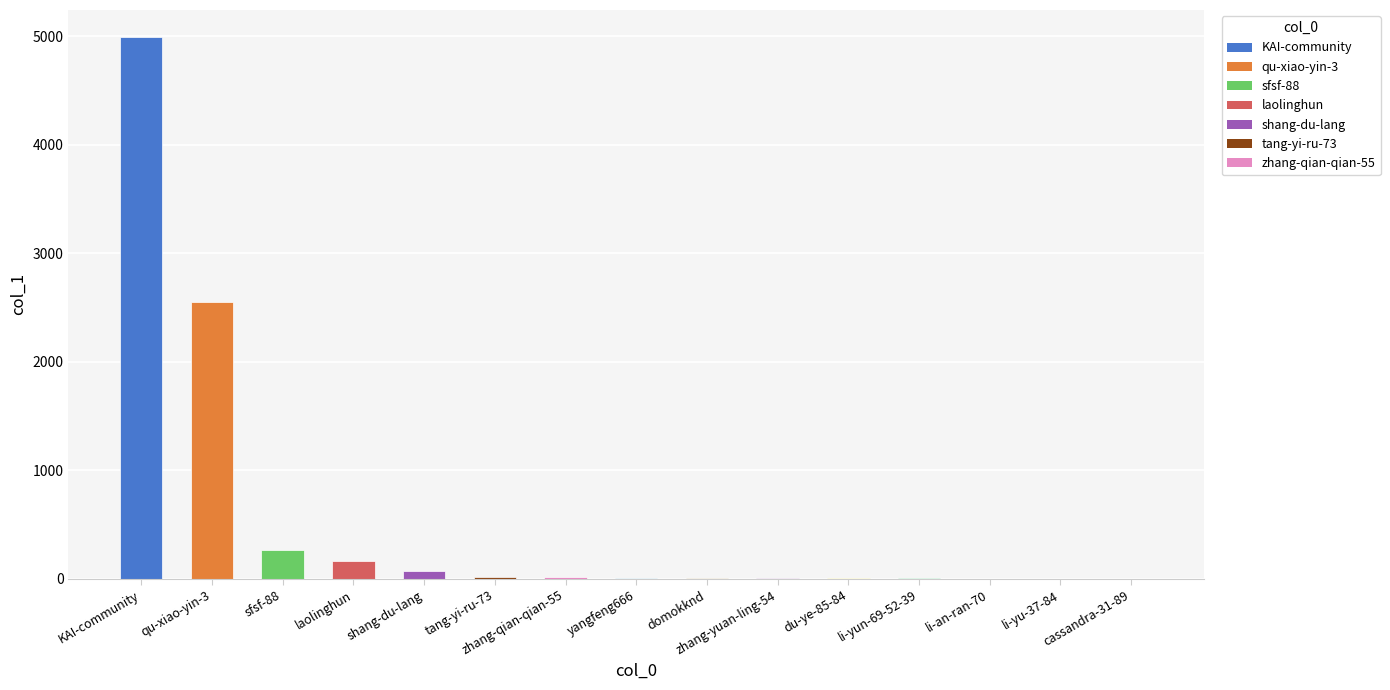

What is the maximum value shown in the chart?

4994